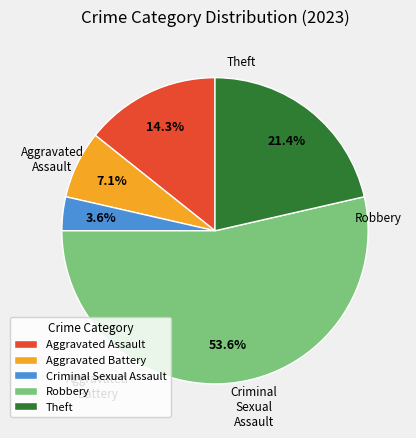

Which slice is the largest?

Robbery